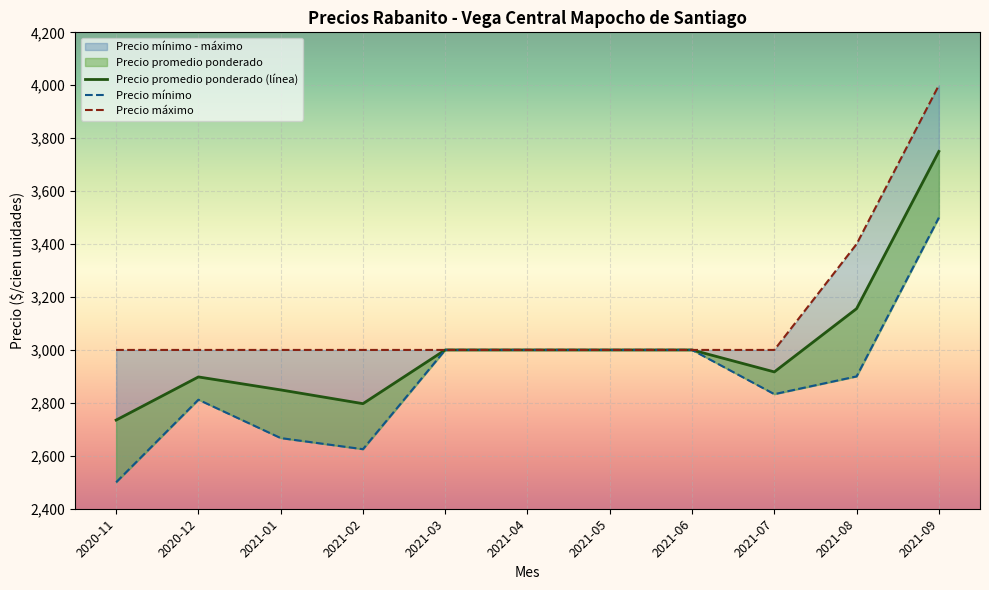

Rank the series at 2020-11 from highest to lowest value.

Precio máximo, Precio promedio ponderado (línea), Precio mínimo